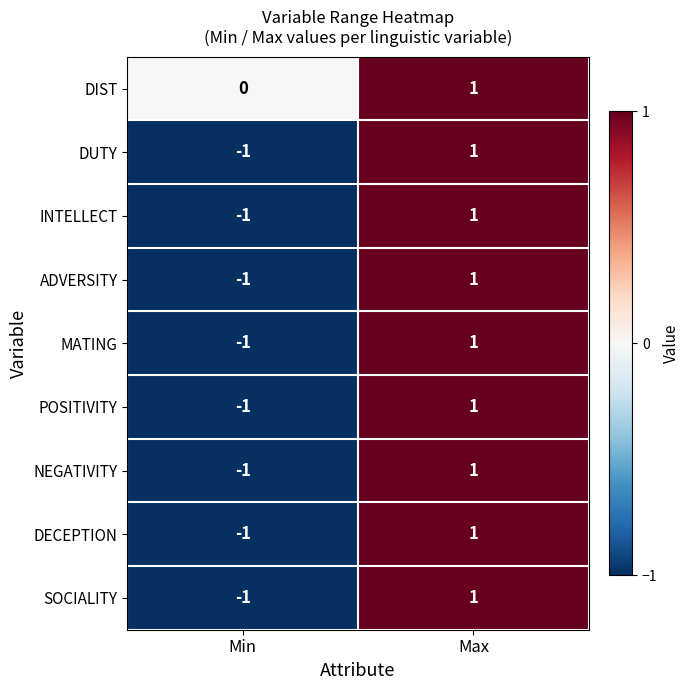

Rank the categories by POSITIVITY value from highest to lowest.

Max, Min